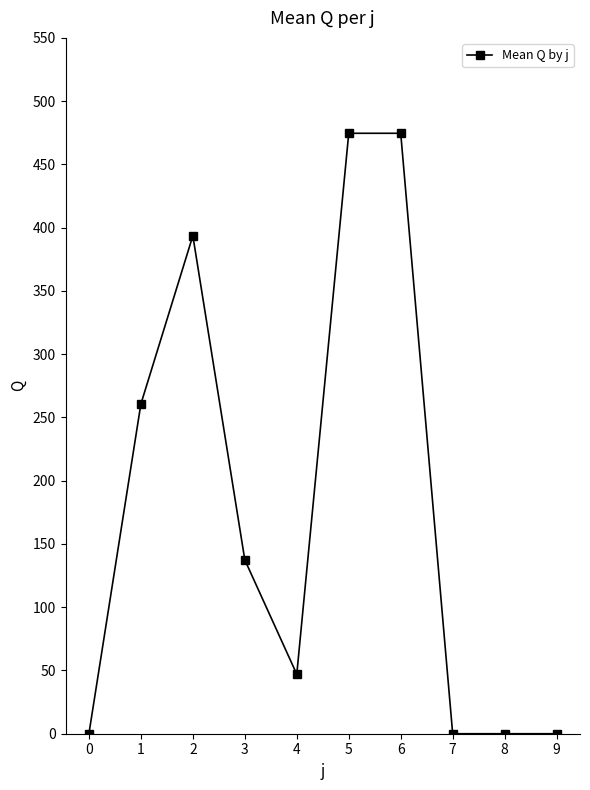

Approximately how many times larger is the value at 6 compared to 1?

1.8